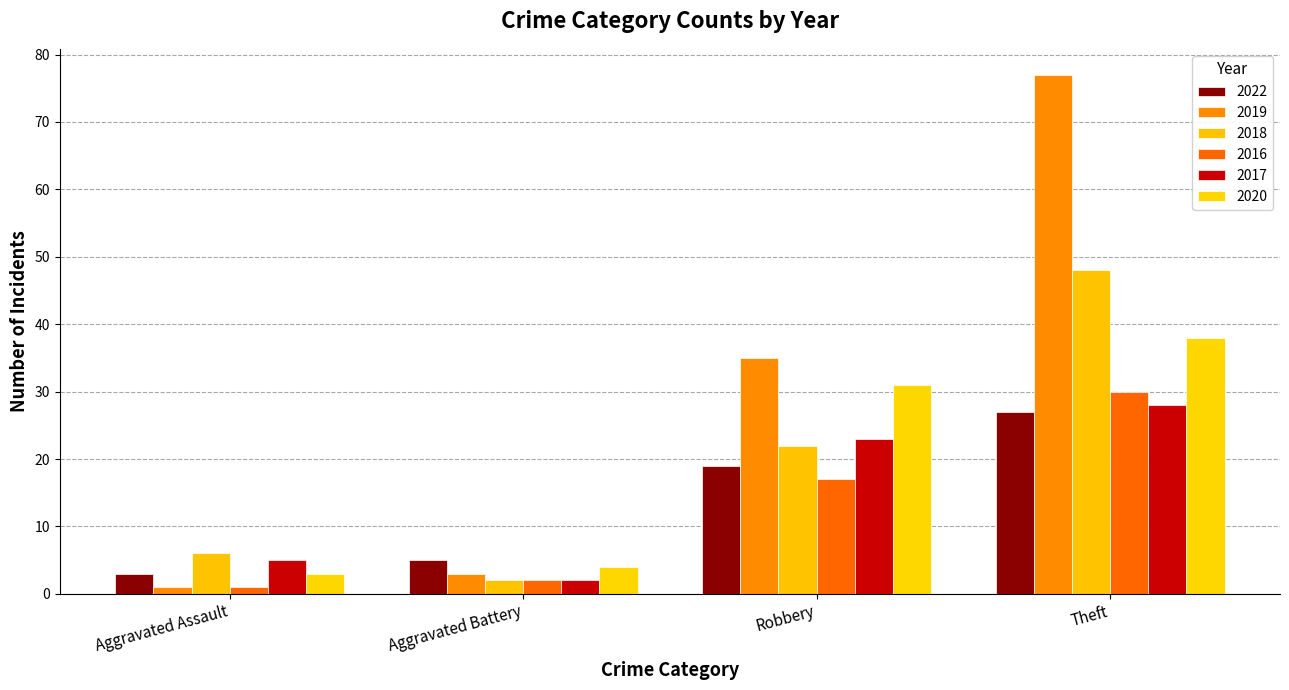

Is the value of 2019 at Aggravated Assault greater than the value of 2022 at Aggravated Assault?

No